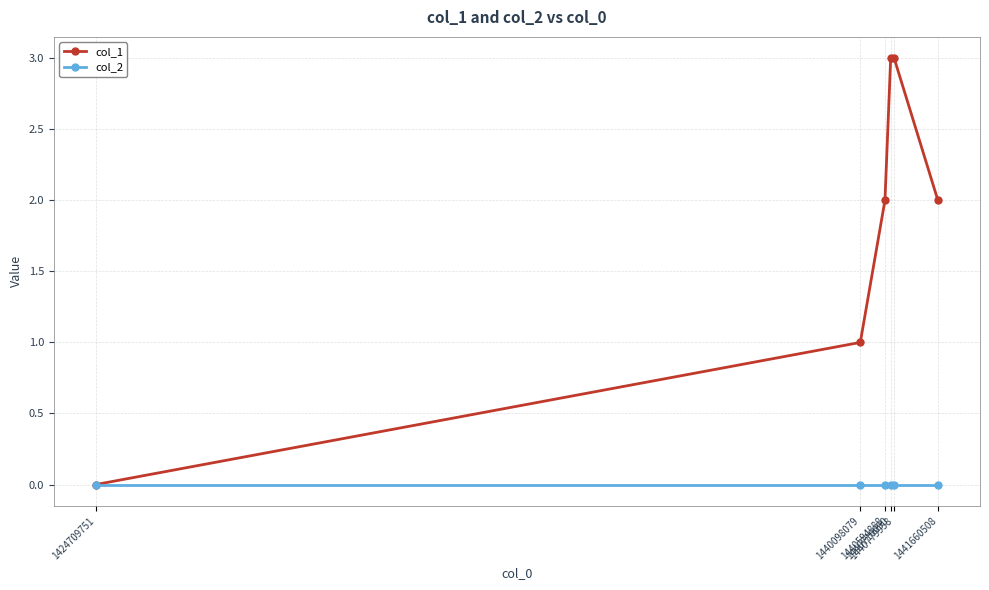

Is it true that col_1 equals 5 at 1440710090?

False